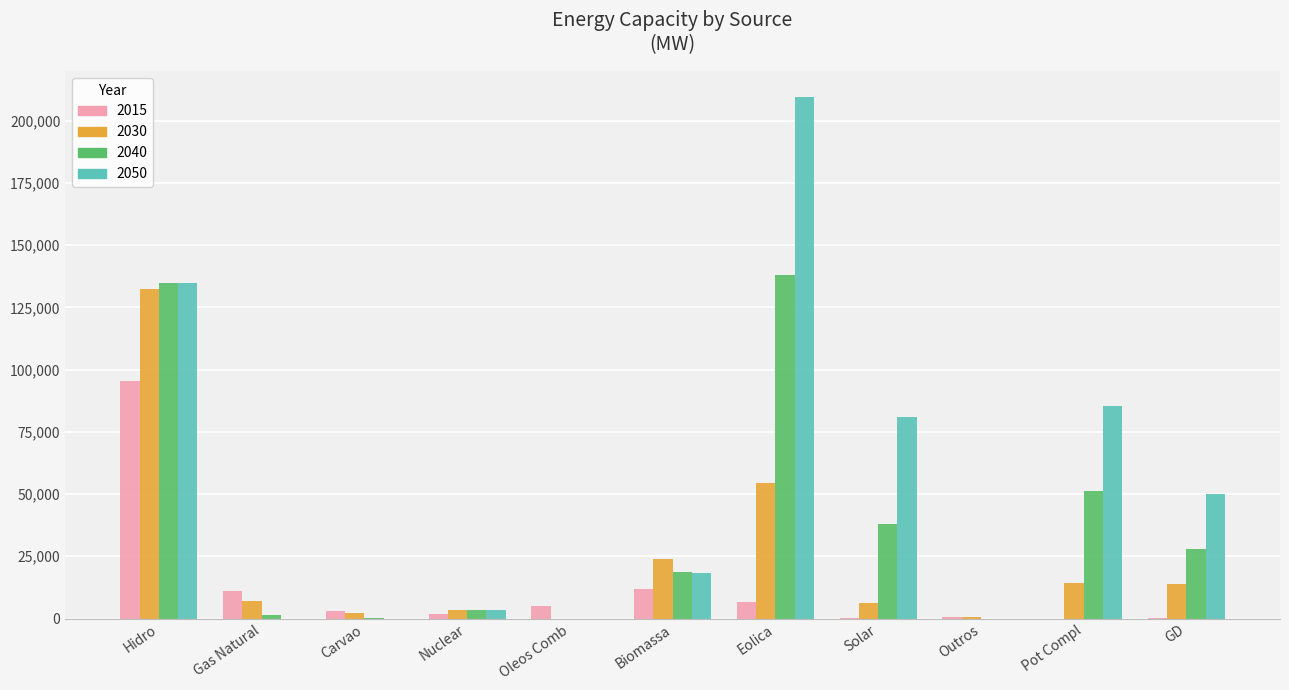

True or false: 2050 has a value of 80830 at Solar.

True